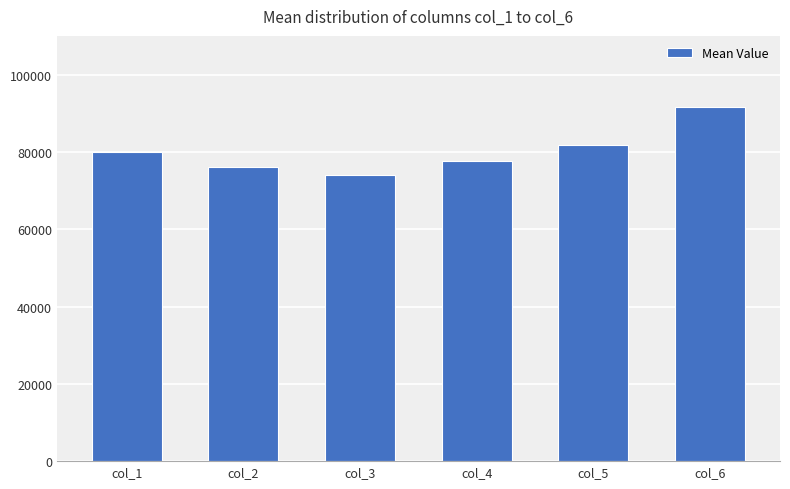

What is the difference between the maximum and second lowest values?

15726.3